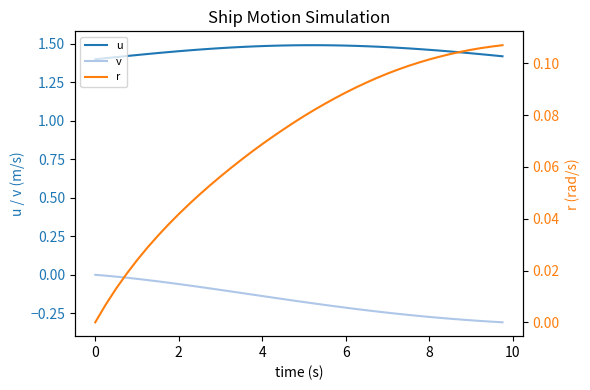

How many values in r are above zero?

39